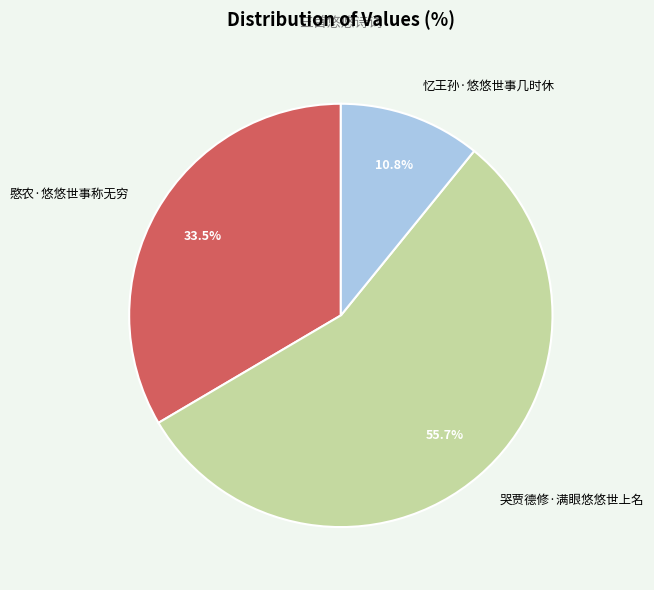

Is it true that 忆王孙·悠悠世事几时休 is 11% of the pie?

True